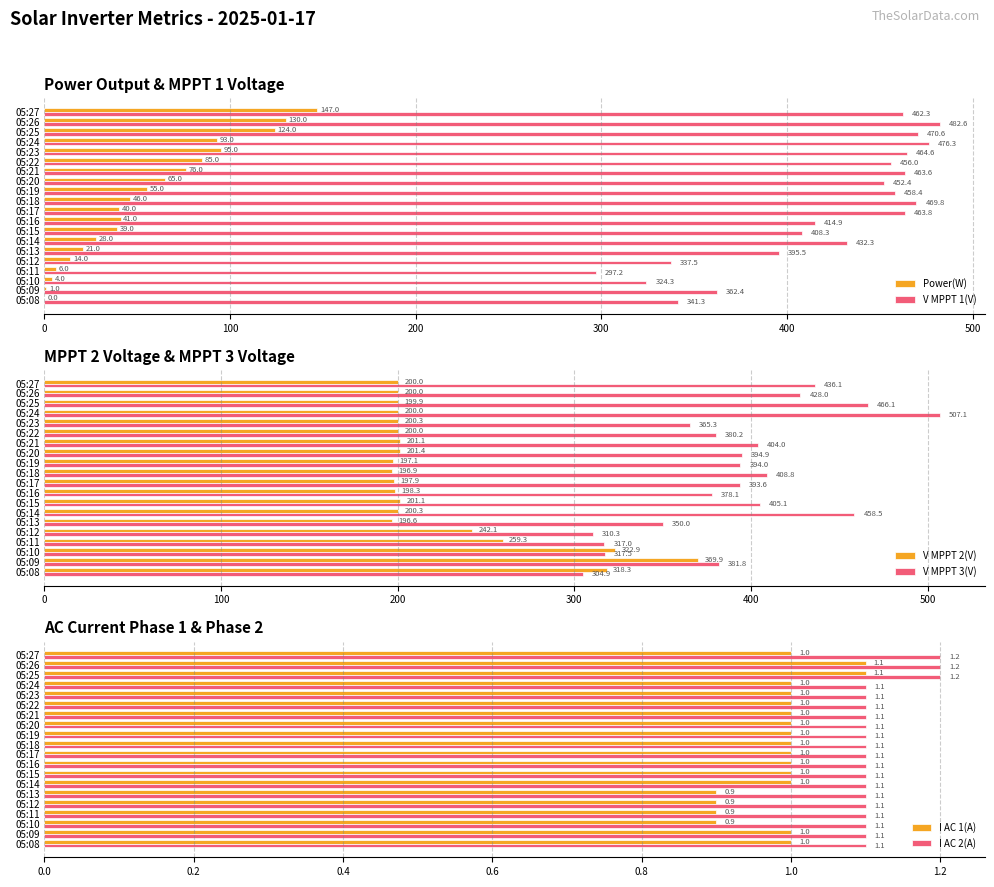

What are all the series names shown in the legend?

Power(W), V MPPT 1(V), V MPPT 2(V), V MPPT 3(V), I AC 1(A), I AC 2(A)